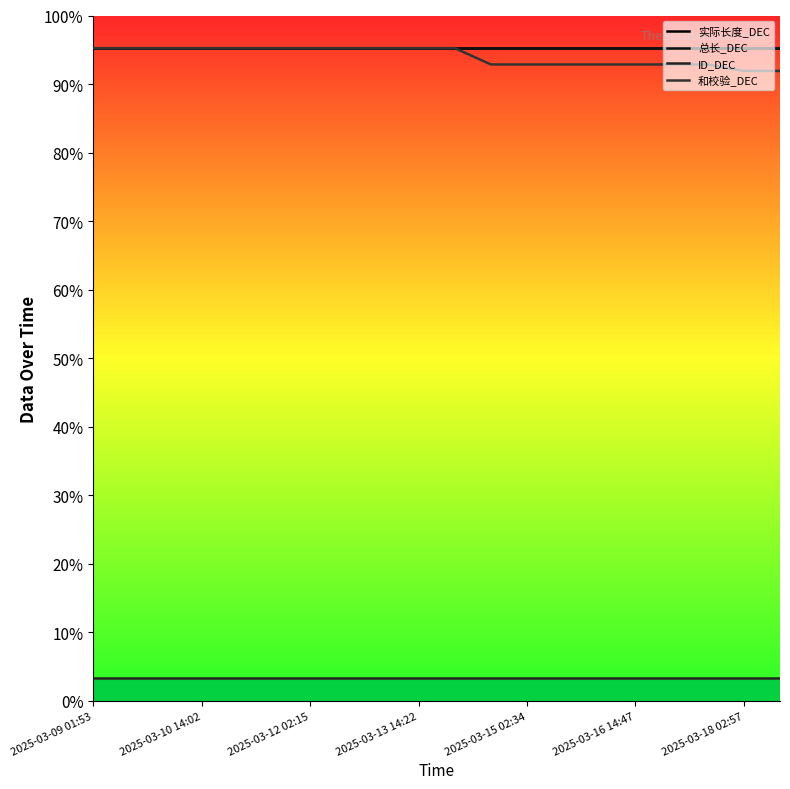

What is the value of the ID_DEC point at the 13th from the left?

3.3